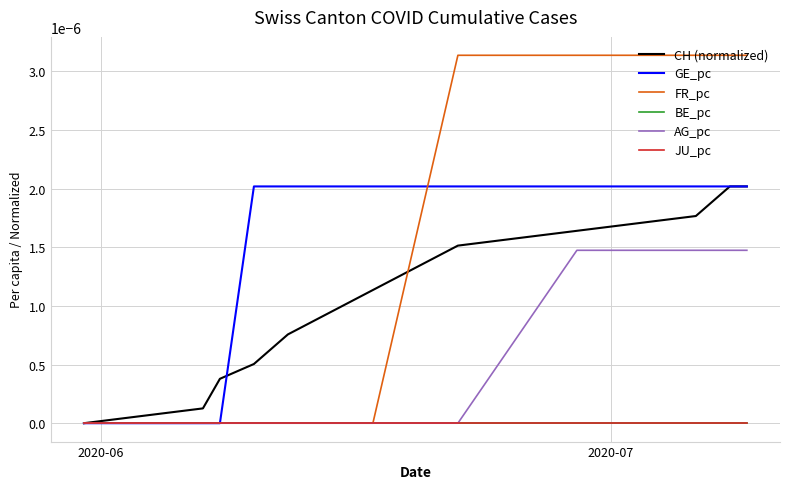

At which label is BE_pc closest to 0?

2020-06